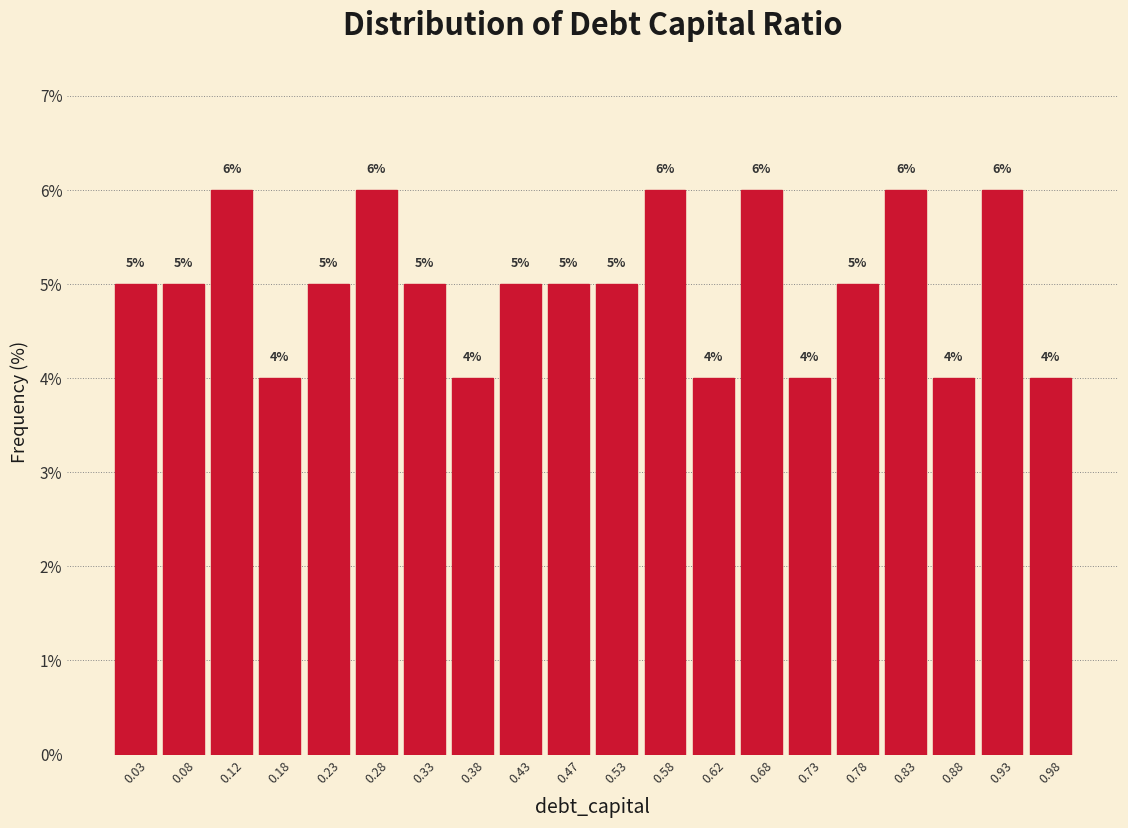

What is the height of the bar covering 0.30 to 0.35 on the x-axis?

5